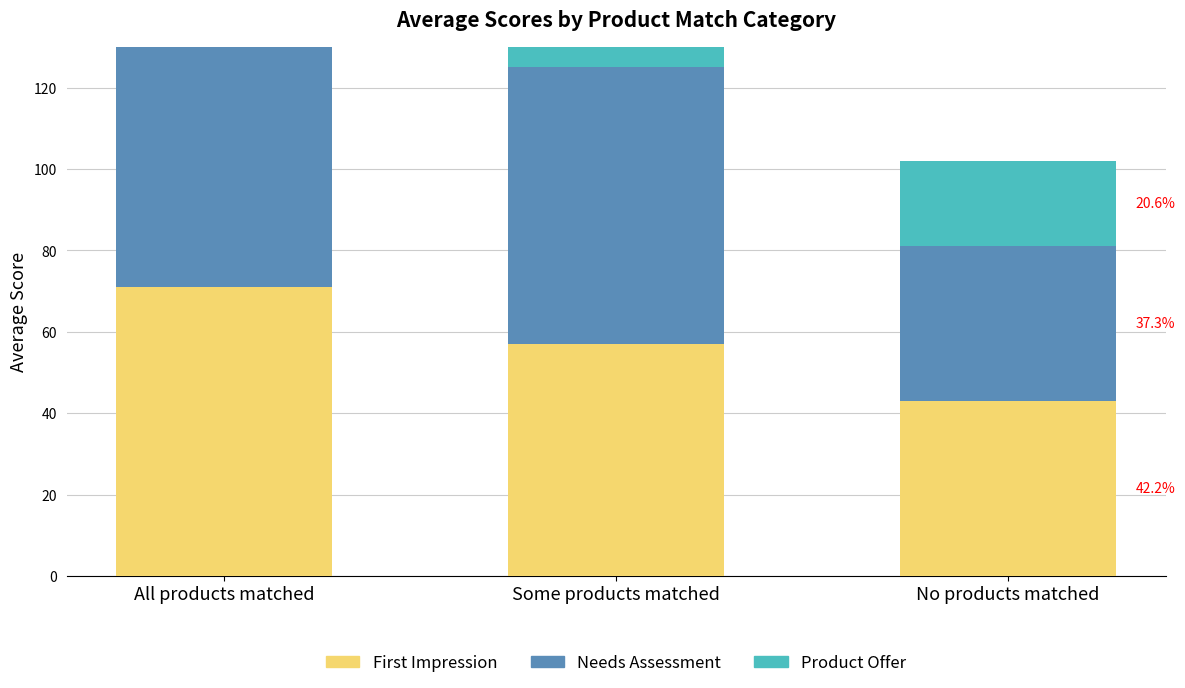

At which label is Needs Assessment closest to 63?

Some products matched